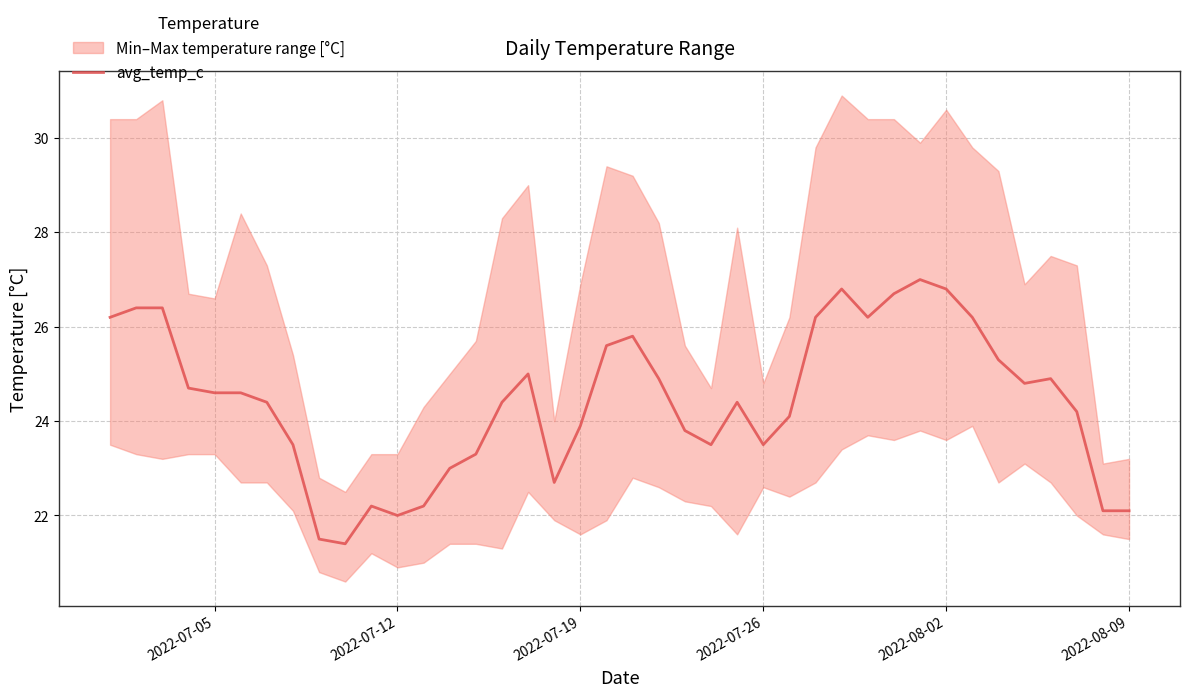

What is the minimum value for avg_temp_c?

21.4